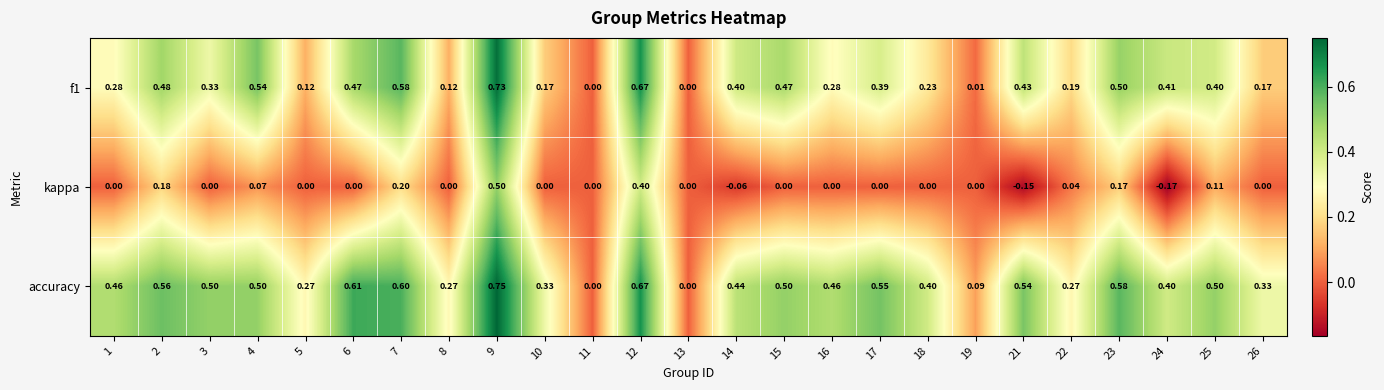

Rank the series by their maximum value, from highest to lowest.

accuracy, f1, kappa